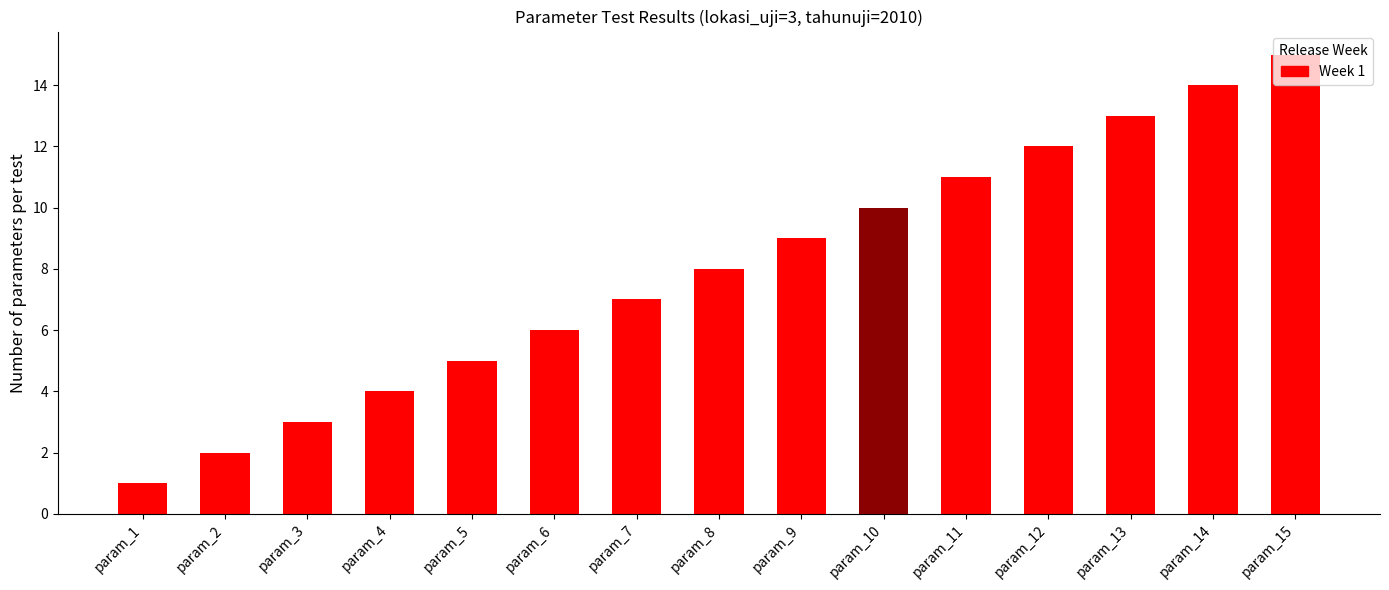

How many values are below 8?

7